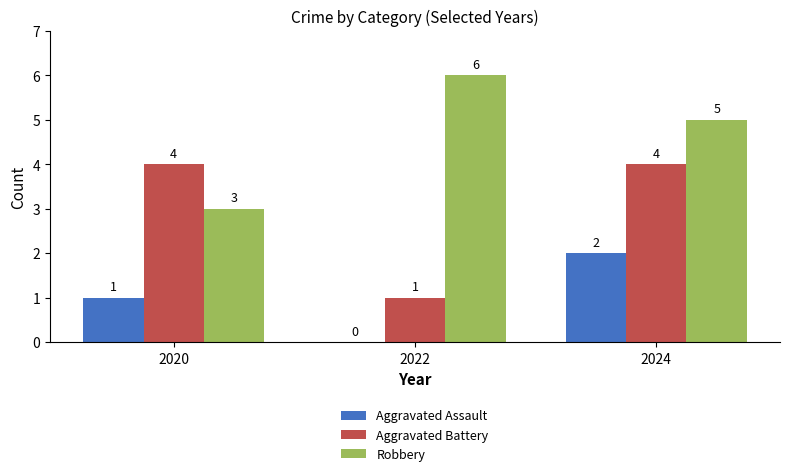

True or false: Aggravated Assault has a value of 2 at 2024.

True